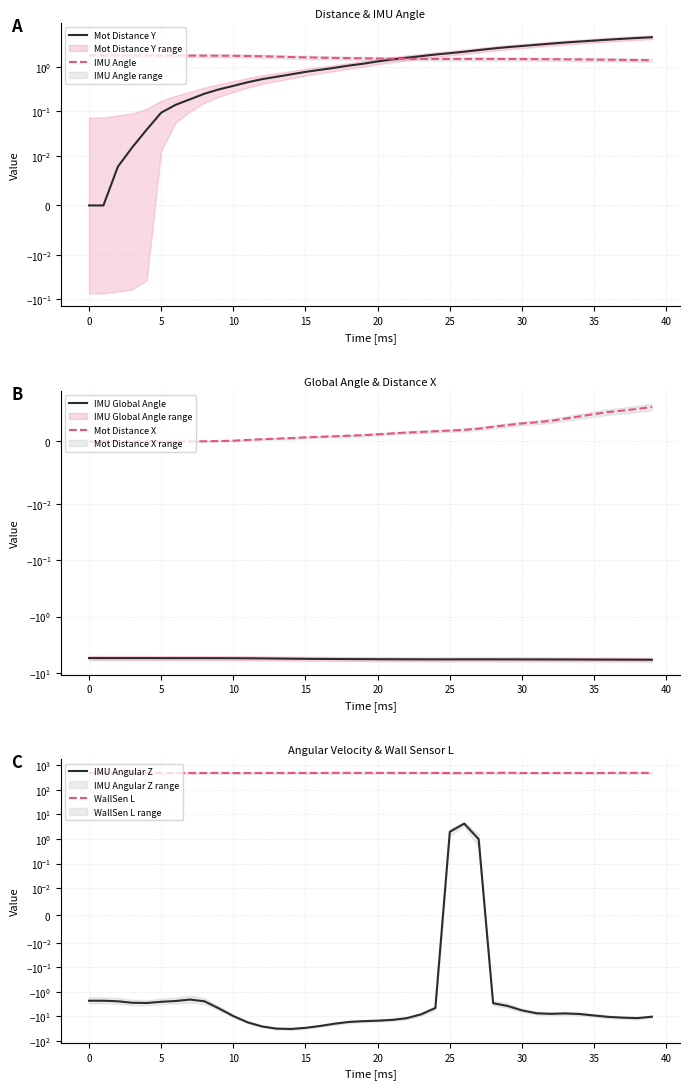

Reading left to right, extract all data points from this chart.

Mot Distance Y: 0.0	0.0	0.0	0.0	0.0	0.1	0.1	0.2	0.3	0.3	0.4	0.5	0.5	0.6	0.7	0.8	0.9	1.0	1.1	1.2	1.3	1.5	1.6	1.7	1.9	2.0	2.2	2.4	2.6	2.8	3.0	3.2	3.3	3.6	3.7	3.9	4.1	4.3	4.5	4.7
IMU Angle: 1.8	1.8	1.8	1.8	1.8	1.8	1.8	1.8	1.8	1.8	1.8	1.8	1.7	1.7	1.7	1.6	1.6	1.6	1.6	1.6	1.6	1.5	1.5	1.5	1.5	1.5	1.5	1.5	1.5	1.5	1.5	1.5	1.5	1.5	1.5	1.5	1.5	1.4	1.4	1.4
IMU Global Angle: -5.5	-5.5	-5.5	-5.5	-5.5	-5.5	-5.5	-5.5	-5.5	-5.5	-5.5	-5.5	-5.5	-5.6	-5.6	-5.6	-5.7	-5.7	-5.7	-5.7	-5.7	-5.7	-5.8	-5.8	-5.8	-5.8	-5.8	-5.8	-5.8	-5.8	-5.8	-5.8	-5.8	-5.8	-5.8	-5.8	-5.8	-5.8	-5.8	-5.9
Mot Distance X: 0.0	0.0	0.0	0.0	-0.0	-0.0	-0.0	-0.0	0.0	0.0	0.0	0.0	0.0	0.0	0.0	0.0	0.0	0.0	0.0	0.0	0.0	0.0	0.0	0.0	0.0	0.0	0.0	0.0	0.0	0.0	0.0	0.0	0.0	0.0	0.0	0.0	0.0	0.0	0.0	0.0
IMU Angular Z: -2.3	-2.3	-2.4	-2.8	-2.9	-2.6	-2.4	-2.1	-2.4	-4.8	-9.8	-17.6	-25.9	-31.7	-32.7	-29.5	-24.8	-20.1	-17.0	-15.7	-15.1	-14.0	-12.0	-8.4	-4.6	2.0	4.2	1.0	-2.9	-3.8	-5.7	-7.5	-7.9	-7.6	-8.0	-9.3	-10.5	-11.3	-11.8	-10.4
WallSen L: 484.0	484.0	483.0	483.0	483.0	481.0	479.0	484.0	484.0	491.0	481.0	483.0	487.0	487.0	488.0	487.0	485.0	490.0	490.0	490.0	491.0	489.0	487.0	487.0	488.0	481.0	481.0	489.0	489.0	495.0	484.0	483.0	486.0	486.0	486.0	482.0	486.0	491.0	491.0	490.0